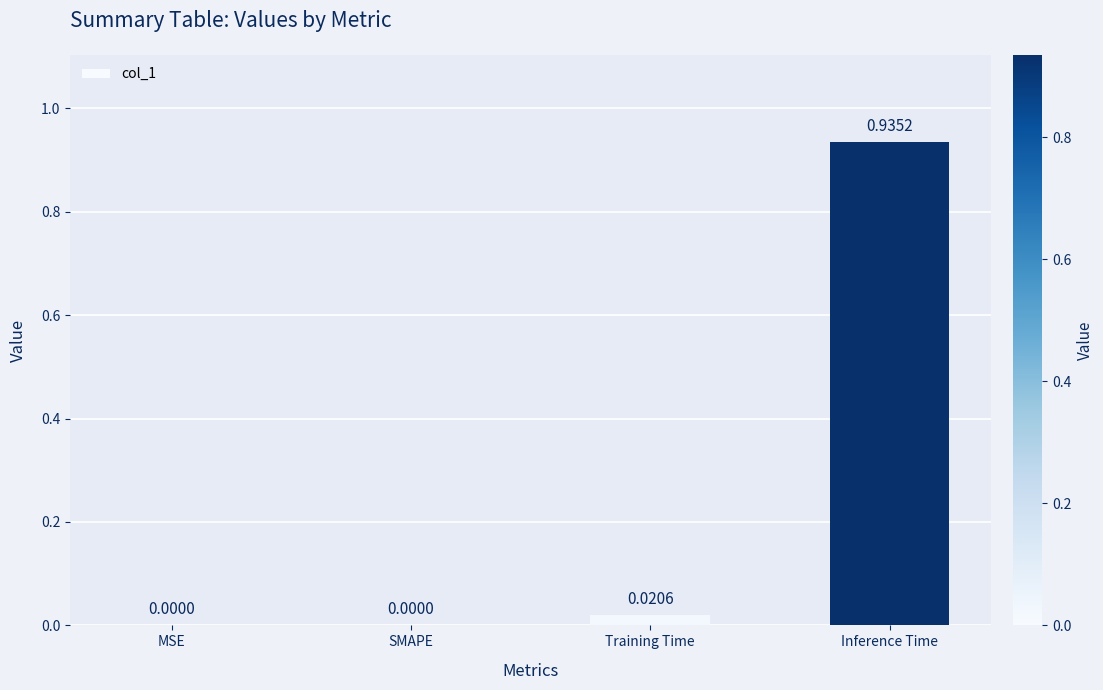

Count the number of values greater than 0.

2